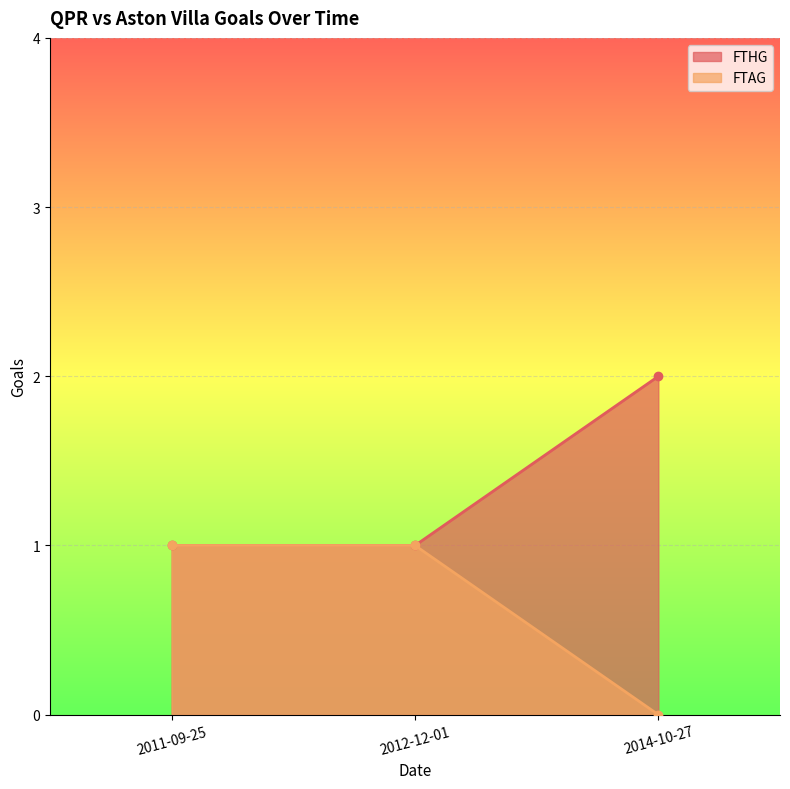

The FTHG series shows 0 at 2011-09-25. True or false?

False